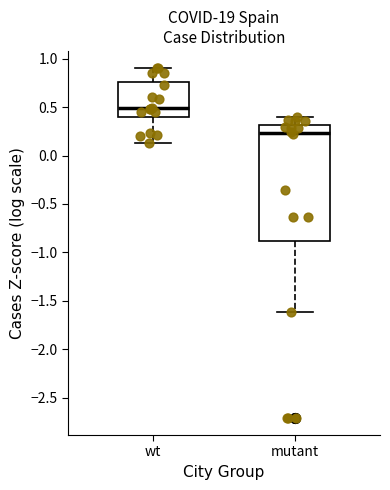

Which box's median line is the highest?

wt